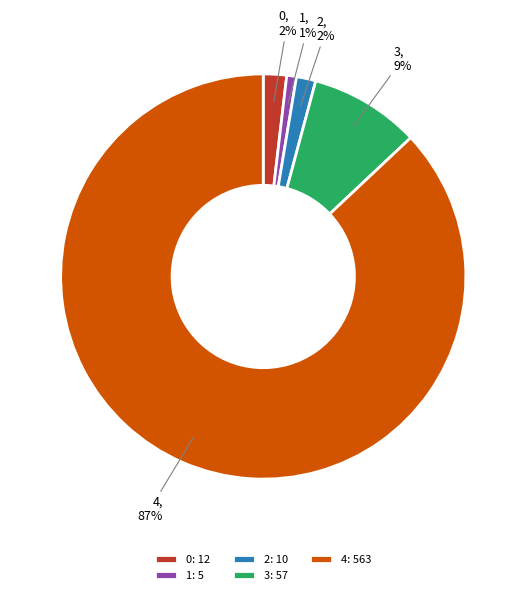

How many segments does this pie chart have?

5